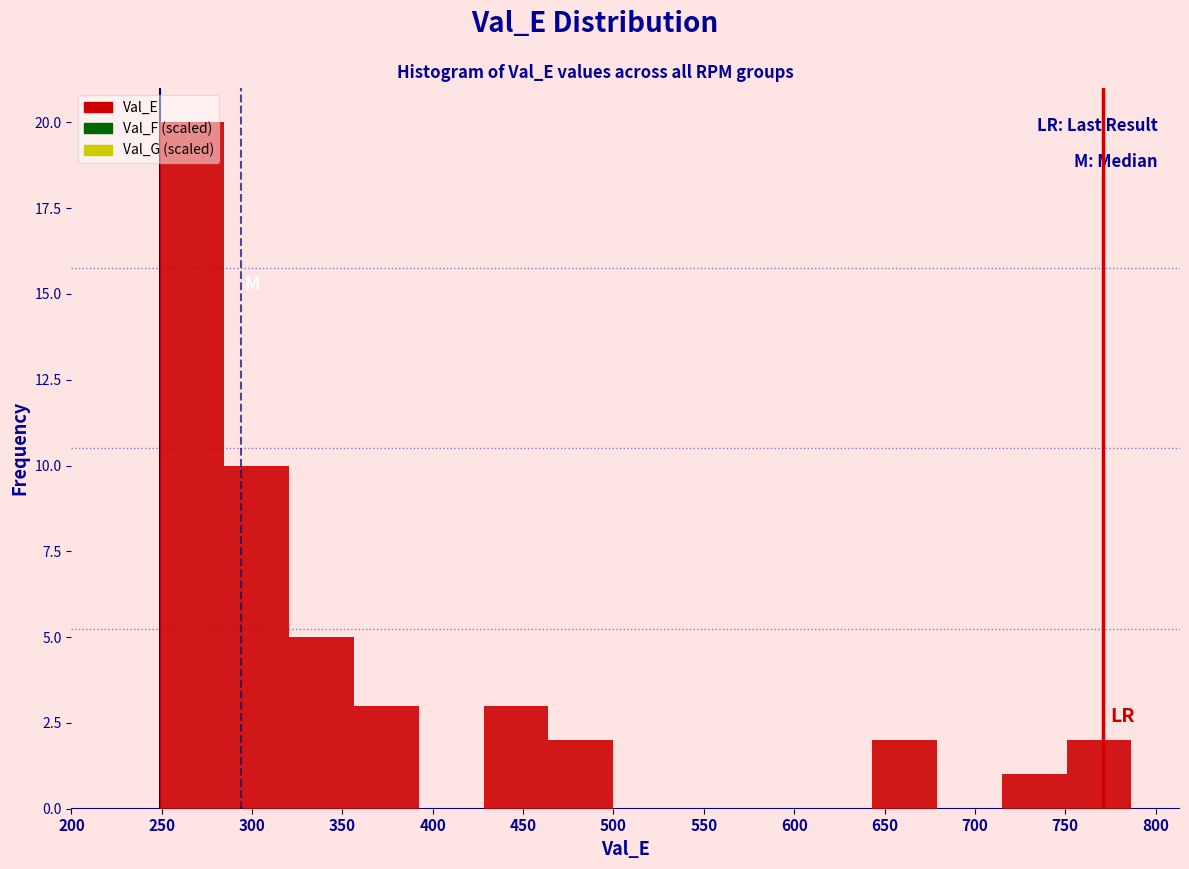

Reading left to right, transcribe this chart: for each bar, give the range it covers on the x-axis and its height. Neither the bar edges nor the heights are printed on the chart, so give them approximately, as read against the axes.

250 to 285: 20
285 to 320: 10
320 to 355: 5
355 to 390: 3
390 to 430: 0
430 to 465: 3
465 to 500: 2
500 to 535: 0
535 to 570: 0
570 to 605: 0
605 to 645: 0
645 to 680: 2
680 to 715: 0
715 to 750: 1
750 to 785: 2